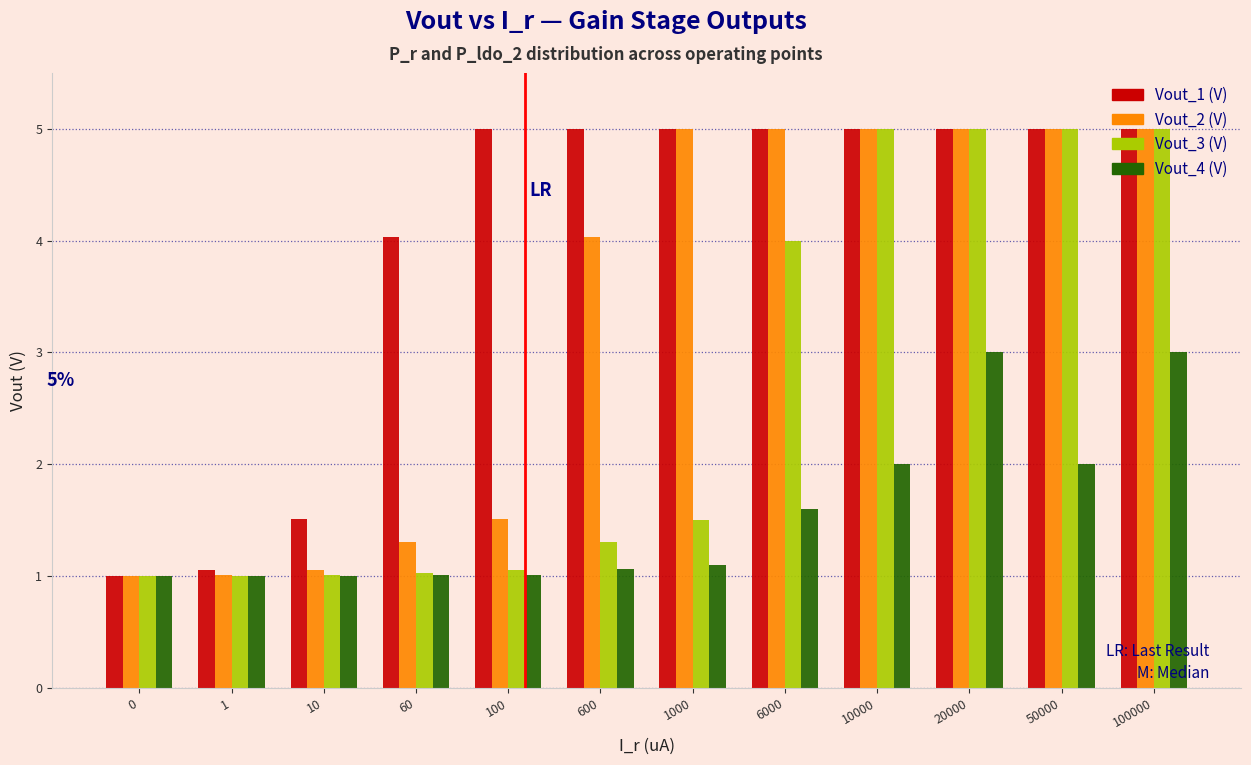

What is the difference between the maximum and minimum values in the Vout_4 (V) series?

2.0